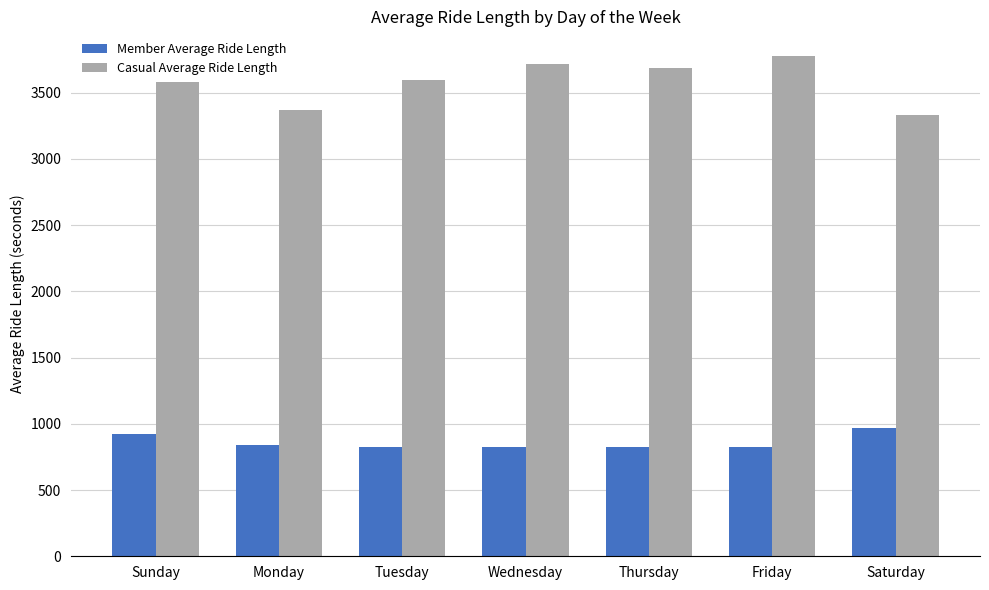

Which series has the widest spread of values?

Casual Average Ride Length